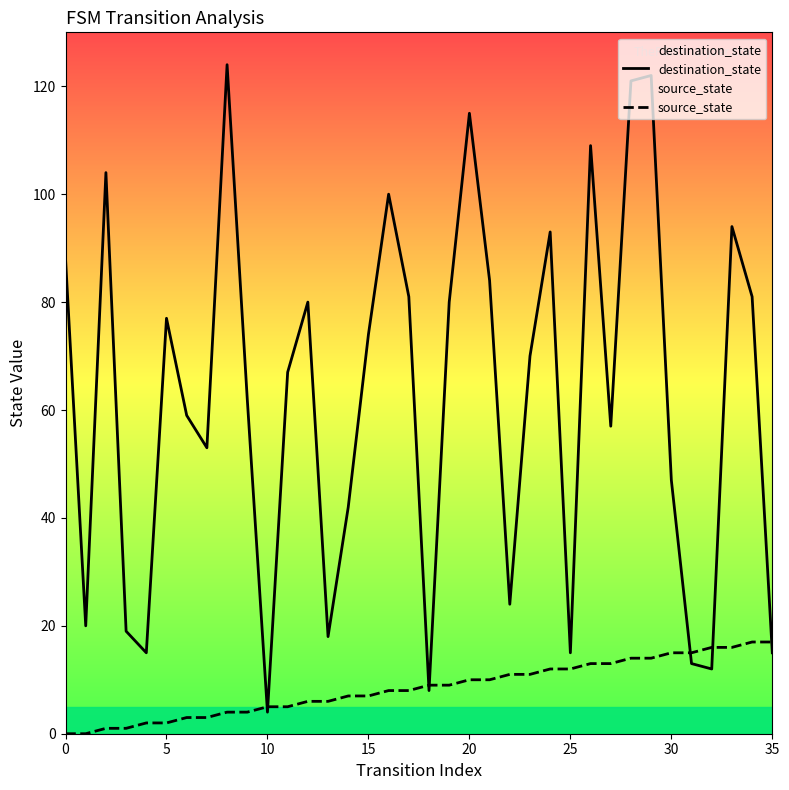

Which series has the widest spread of values?

destination_state